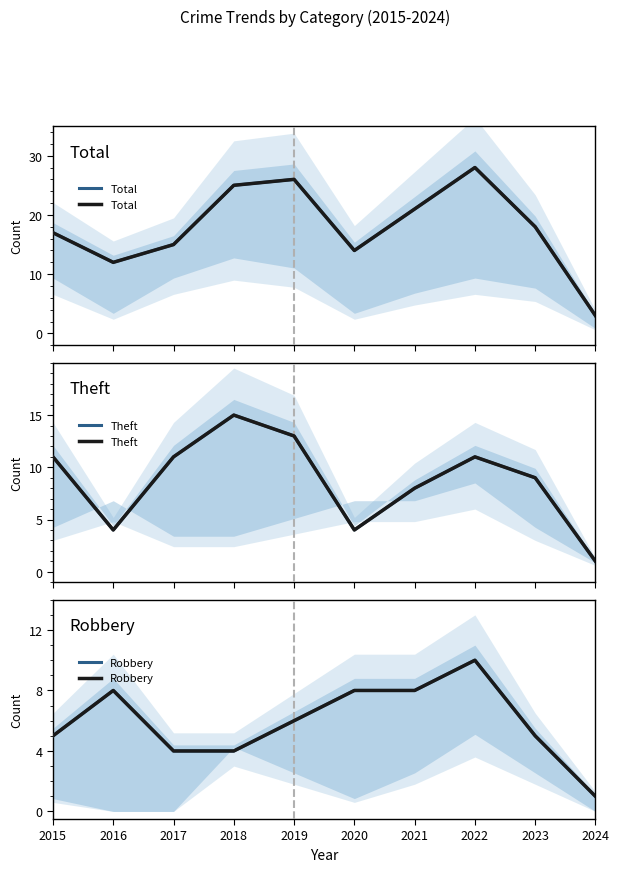

How many series are shown in this chart?

3